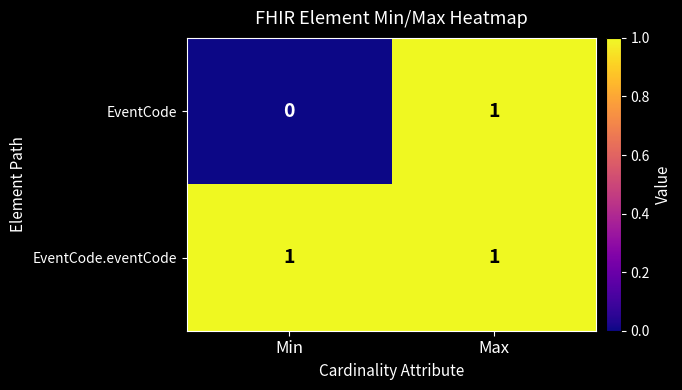

At which category is the sum across all series the highest?

Max